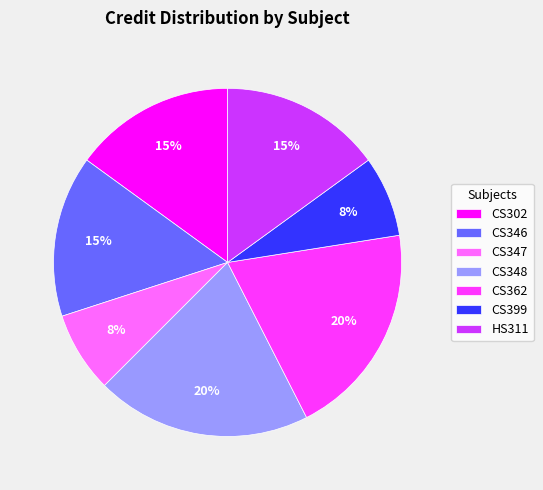

Is the sum of CS302 and CS399 greater than half?

No